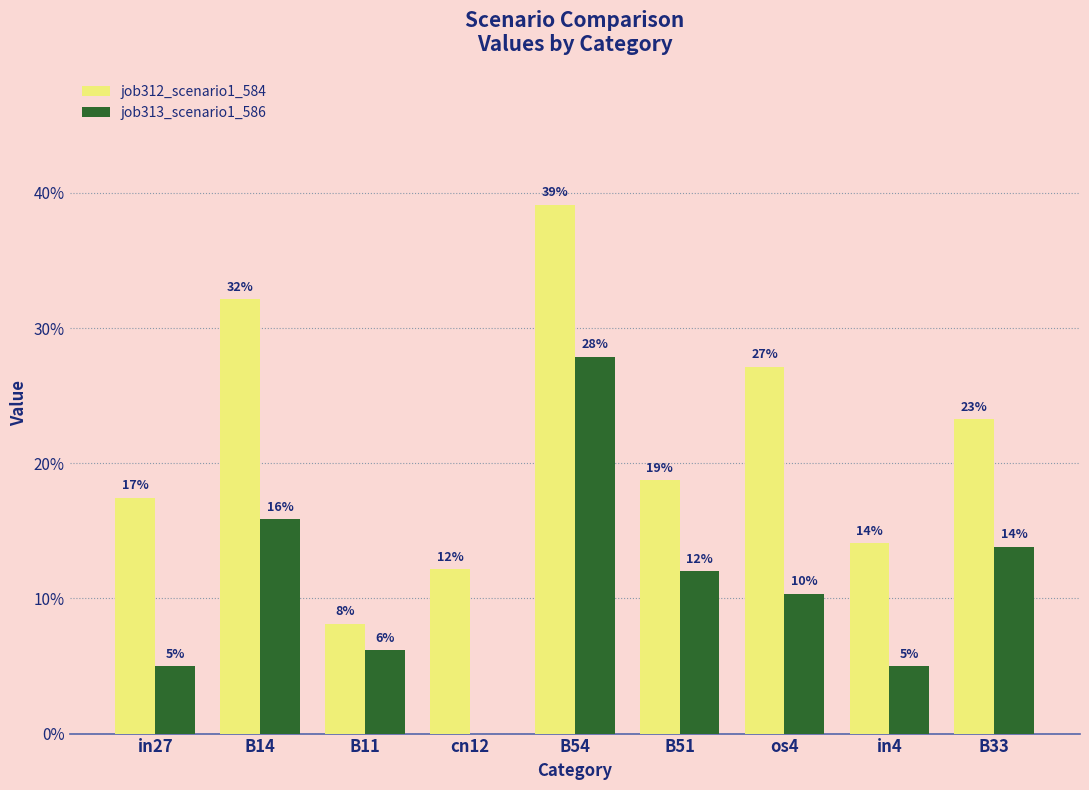

Rank the categories by job313_scenario1_586 value from highest to lowest.

B54, B14, B33, B51, os4, B11, in27, in4, cn12